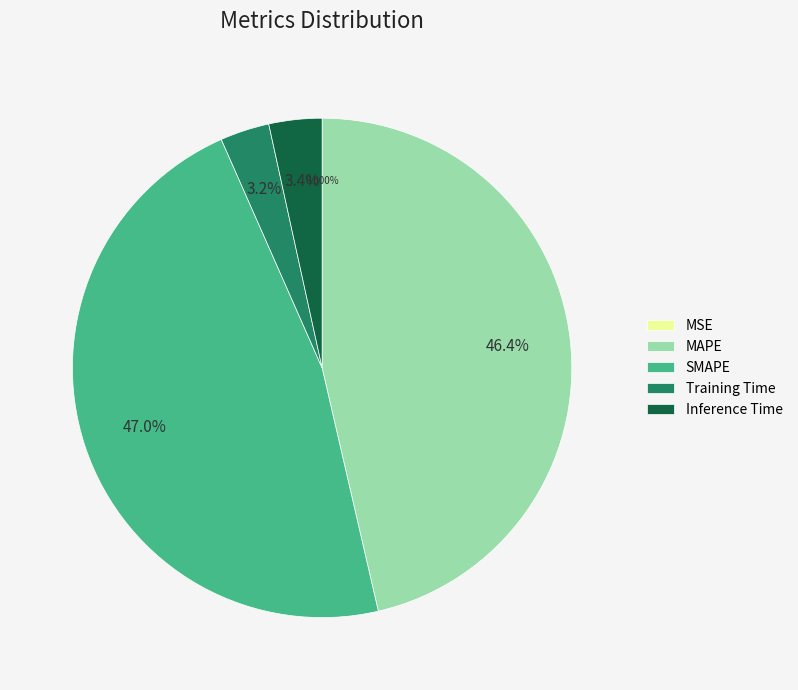

To the nearest percent, what is the difference between the largest and smallest slice percentages?

47%